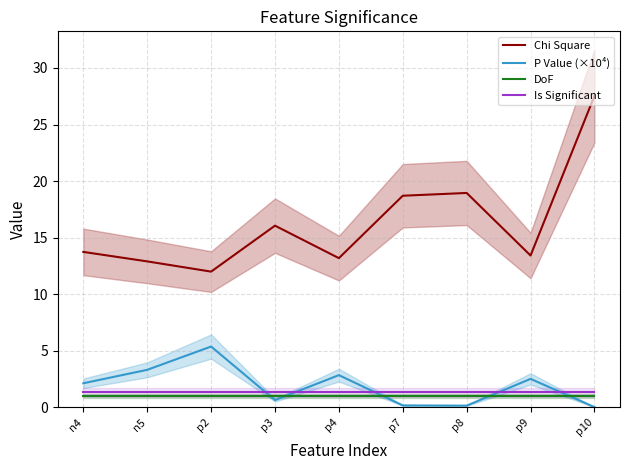

Reading left to right, list all the values displayed in this chart.

Chi Square: n4=13.7	n5=12.9	p2=12.0	p3=16.1	p4=13.2	p7=18.7	p8=18.9	p9=13.4	p10=27.5
P Value (×10⁴): n4=2.1	n5=3.3	p2=5.4	p3=0.6	p4=2.8	p7=0.1	p8=0.1	p9=2.5	p10=0.0
DoF: n4=1.0	n5=1.0	p2=1.0	p3=1.0	p4=1.0	p7=1.0	p8=1.0	p9=1.0	p10=1.0
Is Significant: n4=1.3	n5=1.3	p2=1.3	p3=1.3	p4=1.3	p7=1.3	p8=1.3	p9=1.3	p10=1.3